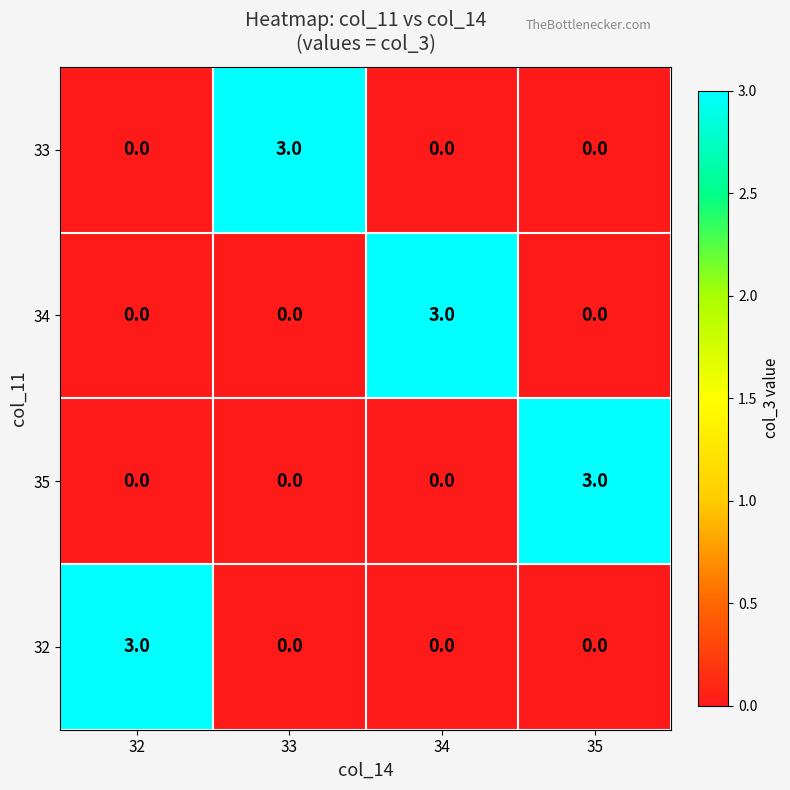

How many values in the 32 series exceed 0?

1